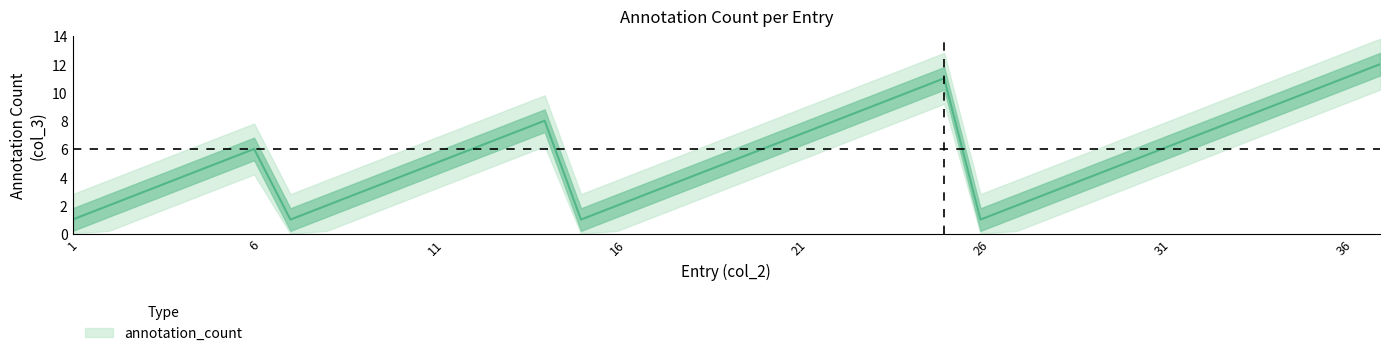

What is the change in value from 18 to 22?

+4